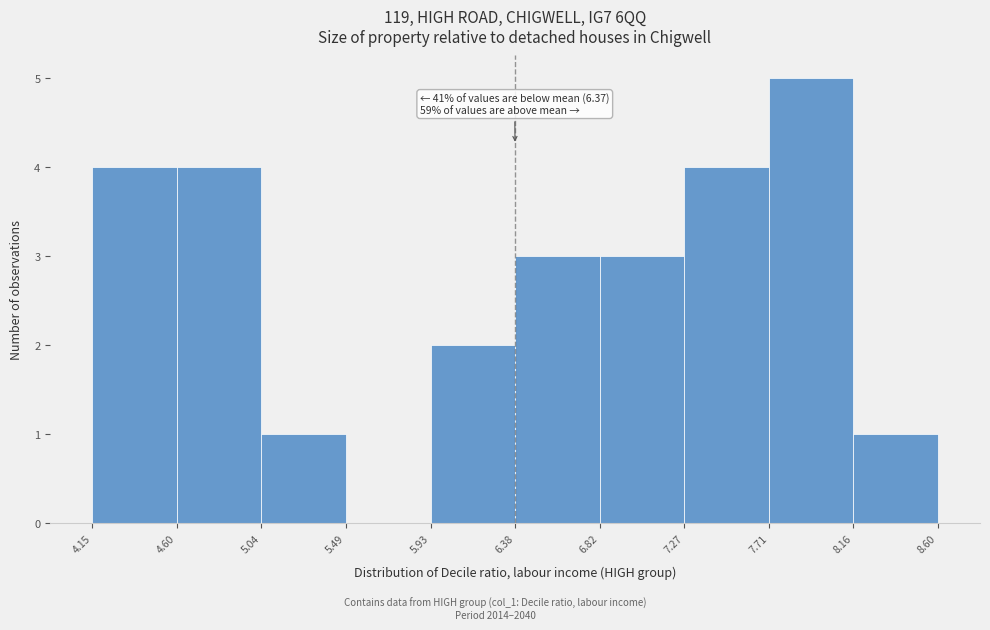

Which range on the x-axis has the tallest bar?

7.71 to 8.16